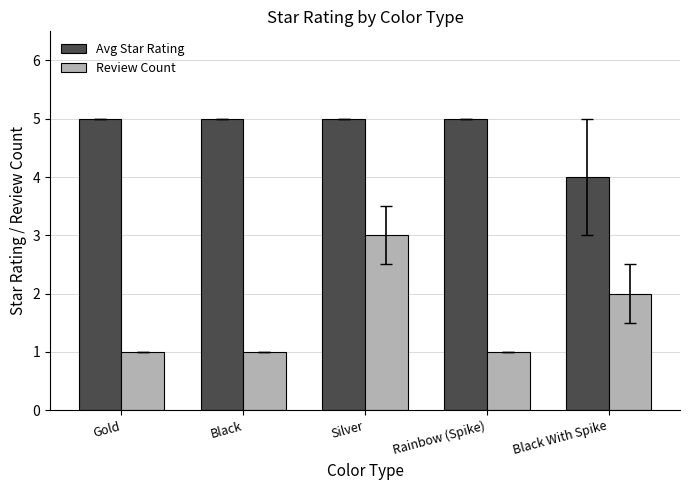

At which label is Review Count closest to 2?

Black With Spike